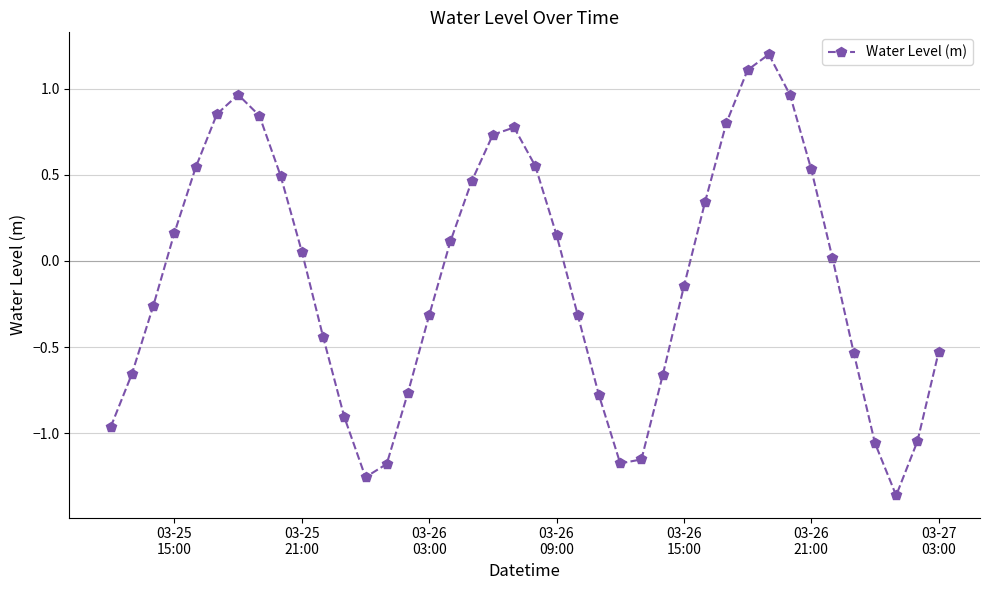

What is the greatest value displayed?

1.2